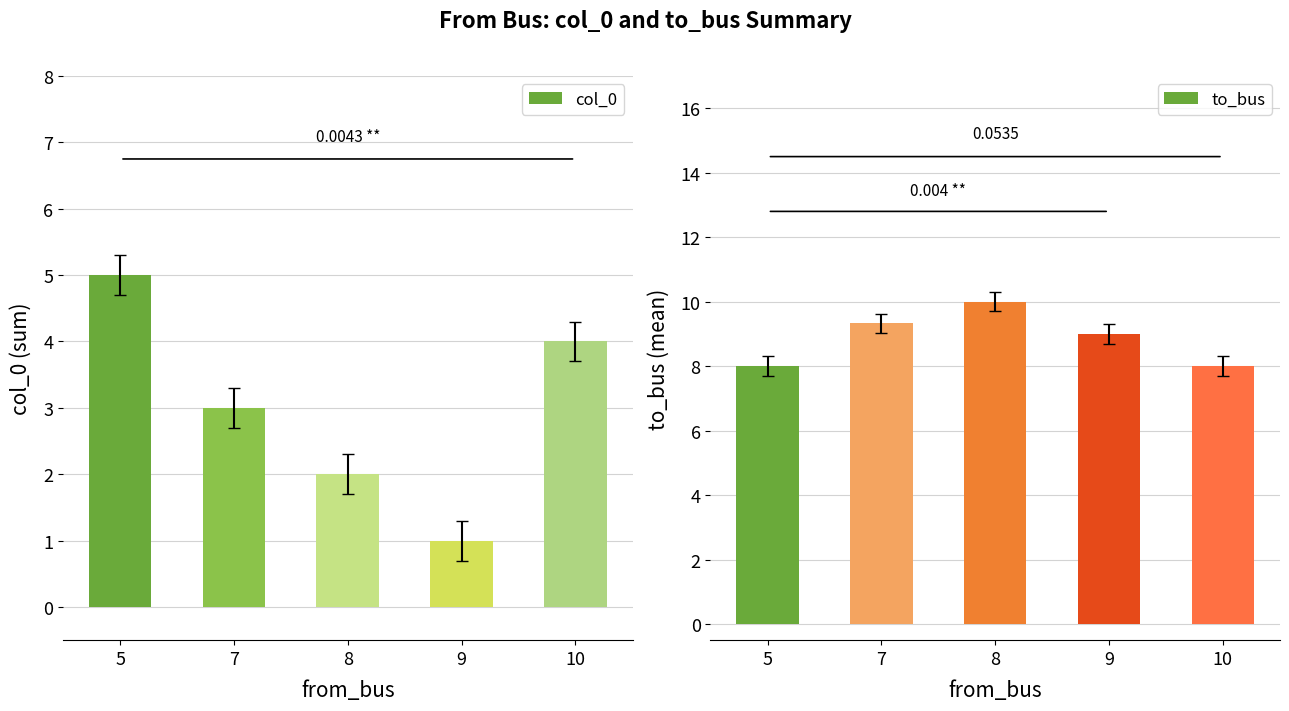

The value of to_bus at 5 is 3.5. True or false?

False